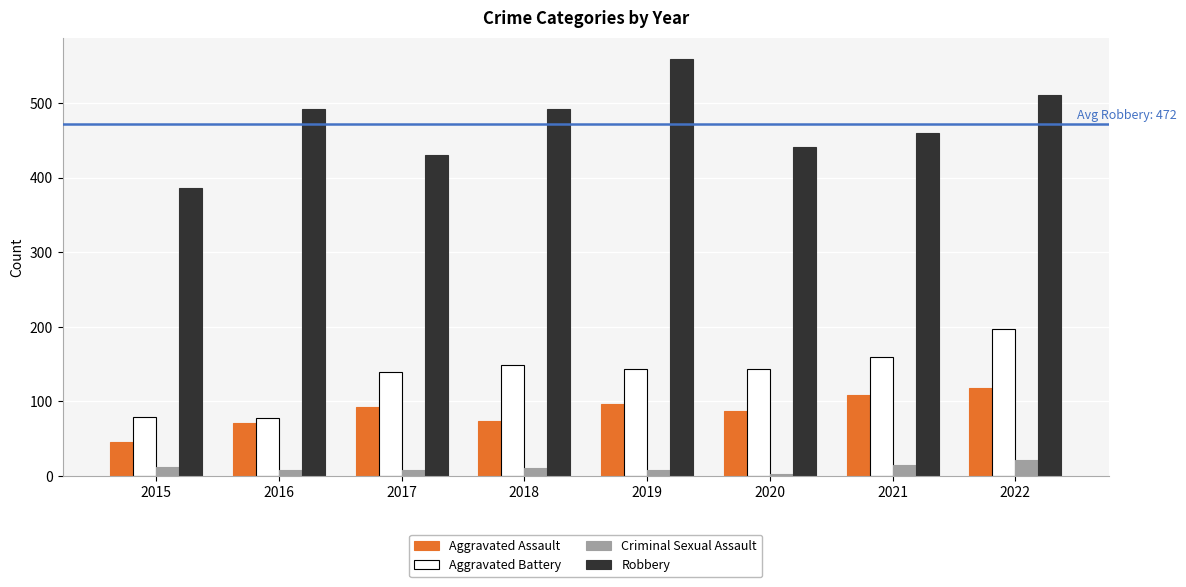

What is the total value across all series at 2022?

847